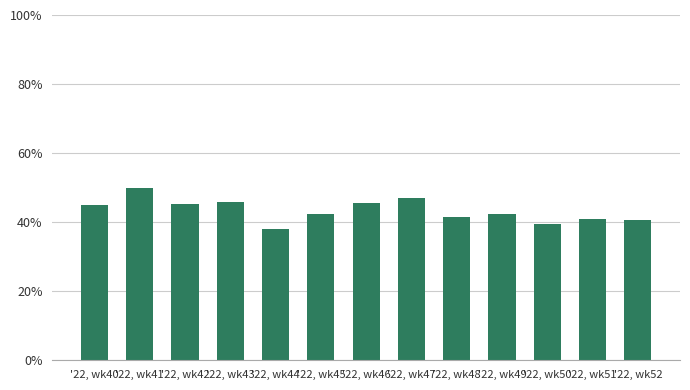

The chart shows a value of 44.9 at '22, wk40. True or false?

True